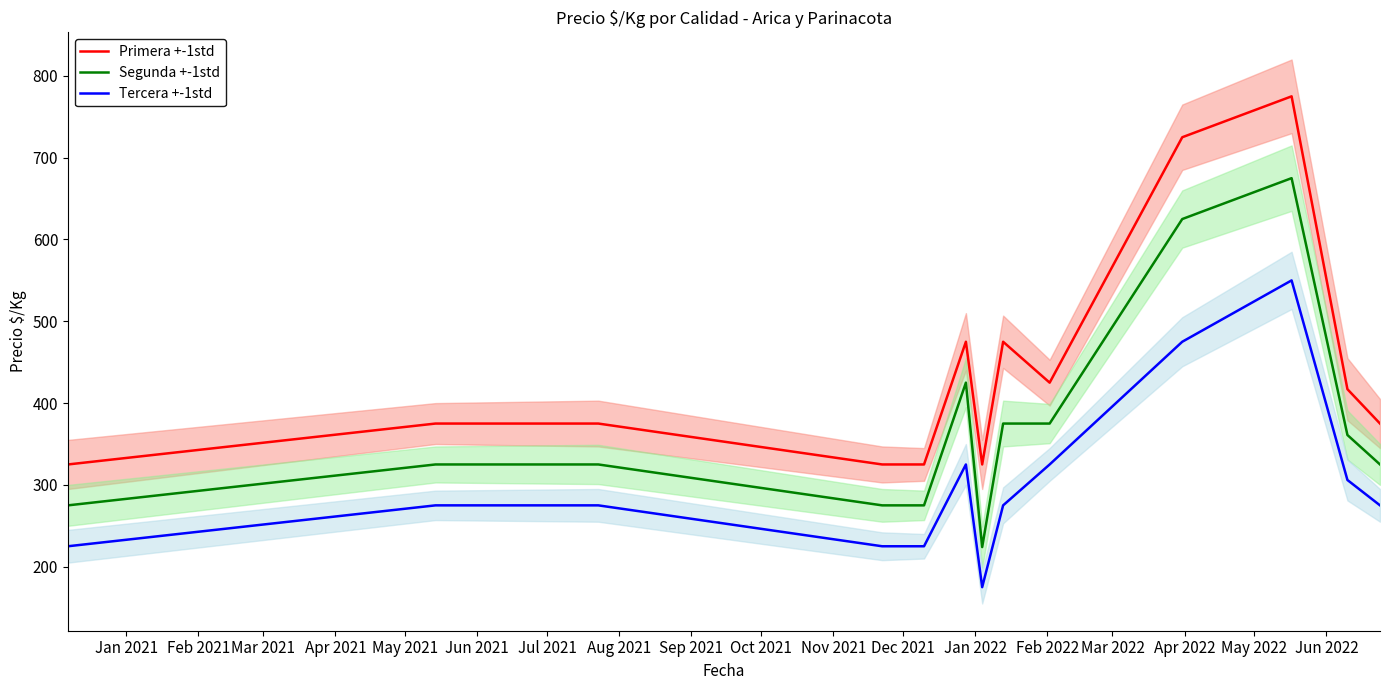

True or false: Tercera +-1std and Segunda +-1std cross at least once.

False